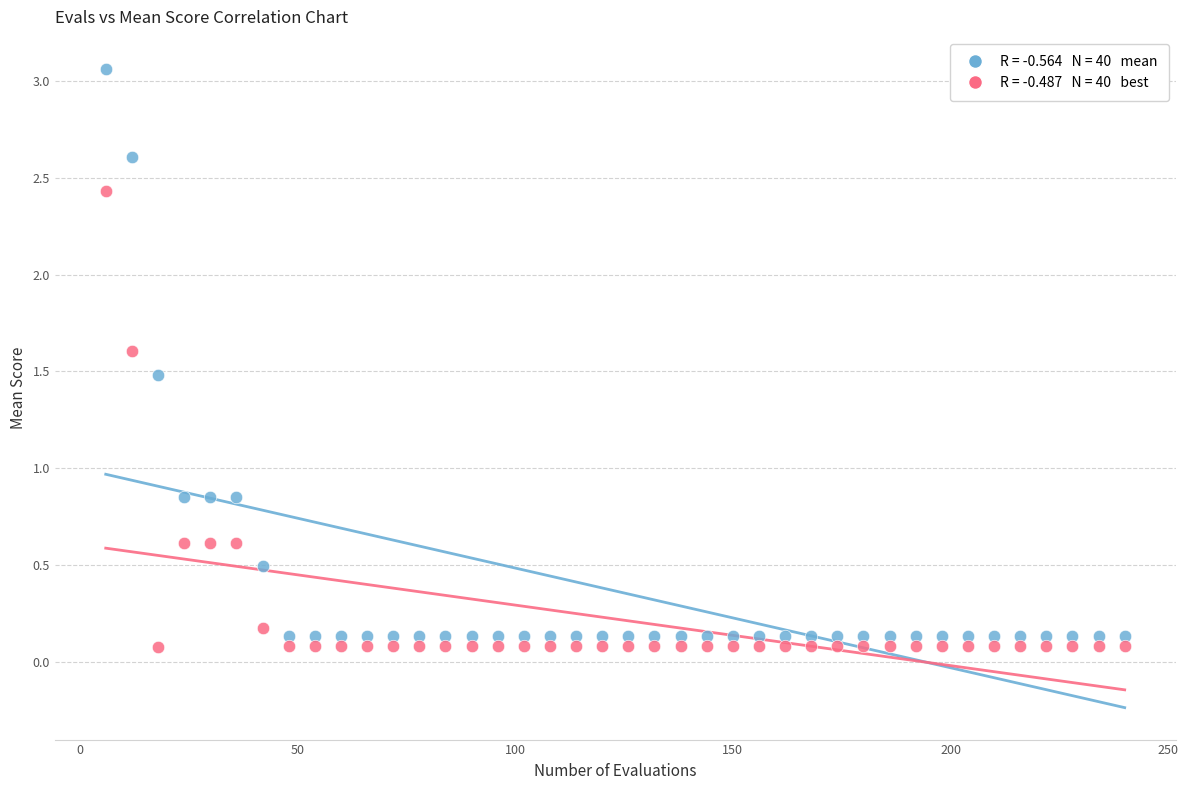

Across all data points, what is the range of Y values (max minus min)?

3.0